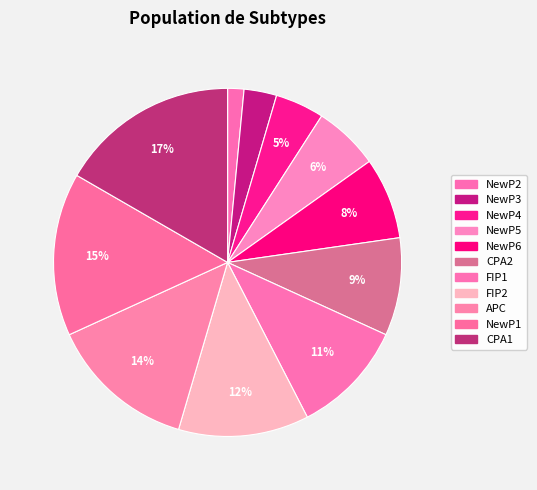

How many segments does this pie chart have?

11